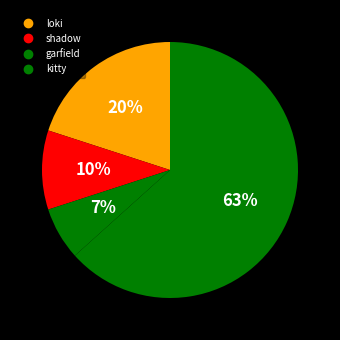

How many segments does this pie chart have?

4